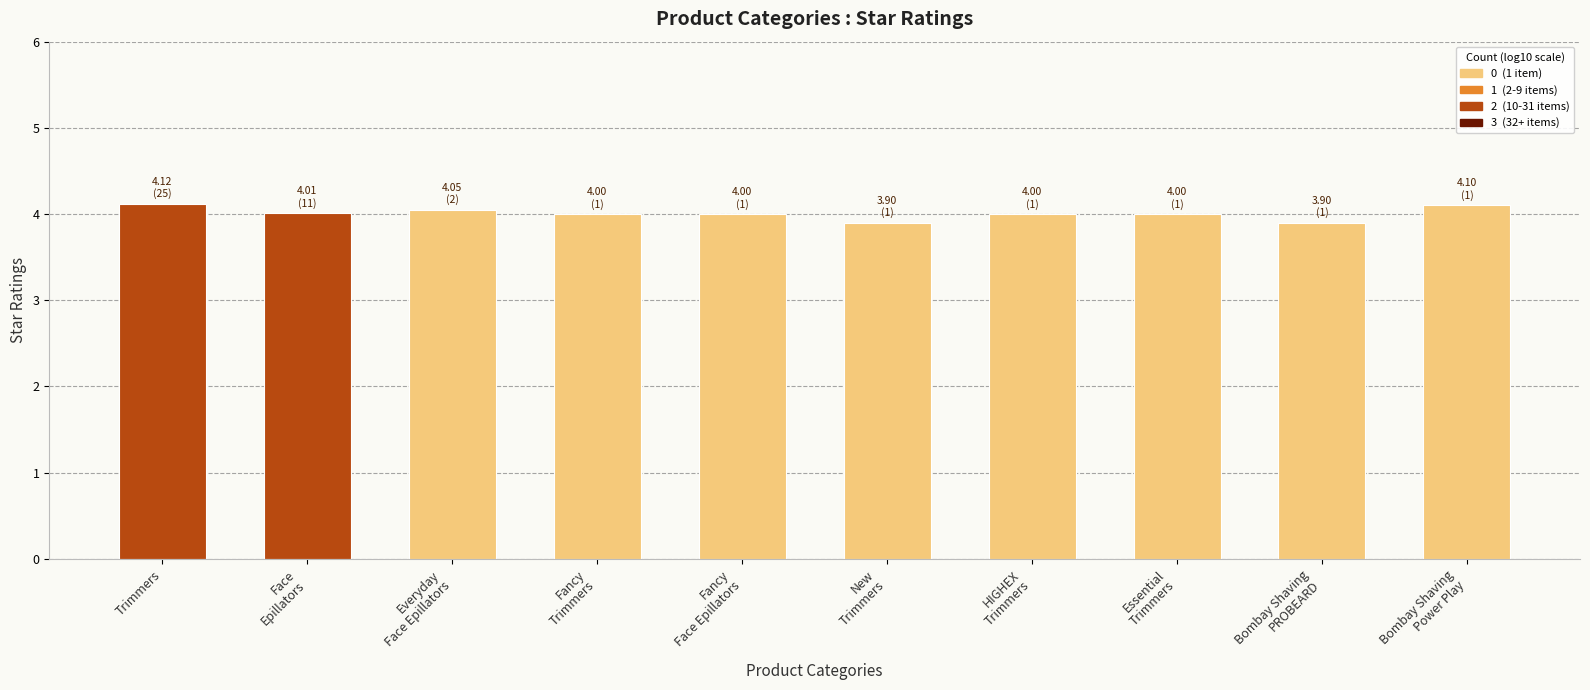

How many series are shown in this chart?

1